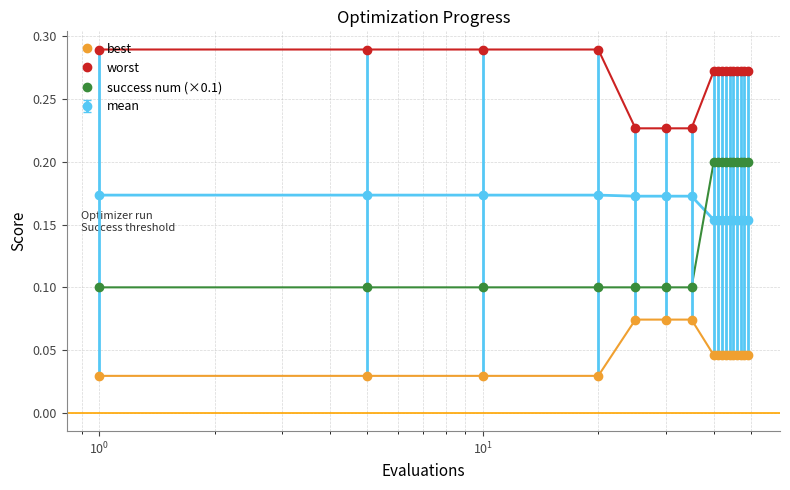

True or false: success num (×0.1) and best cross at least once.

False